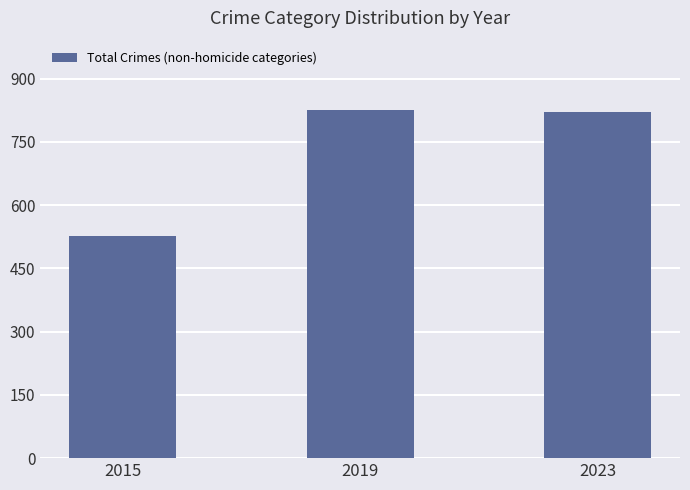

What is the value of the 3rd bar from the left?

822